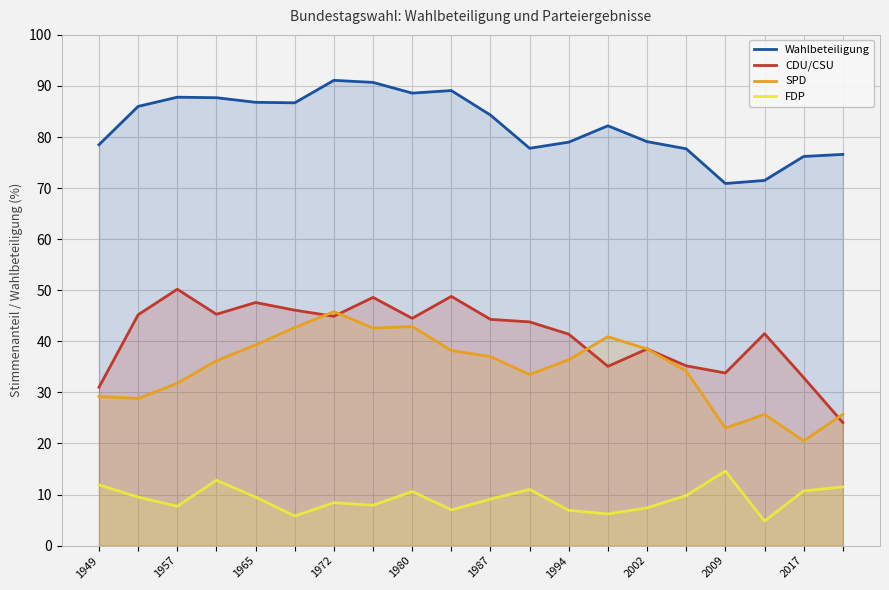

What is the greatest value displayed?

91.1